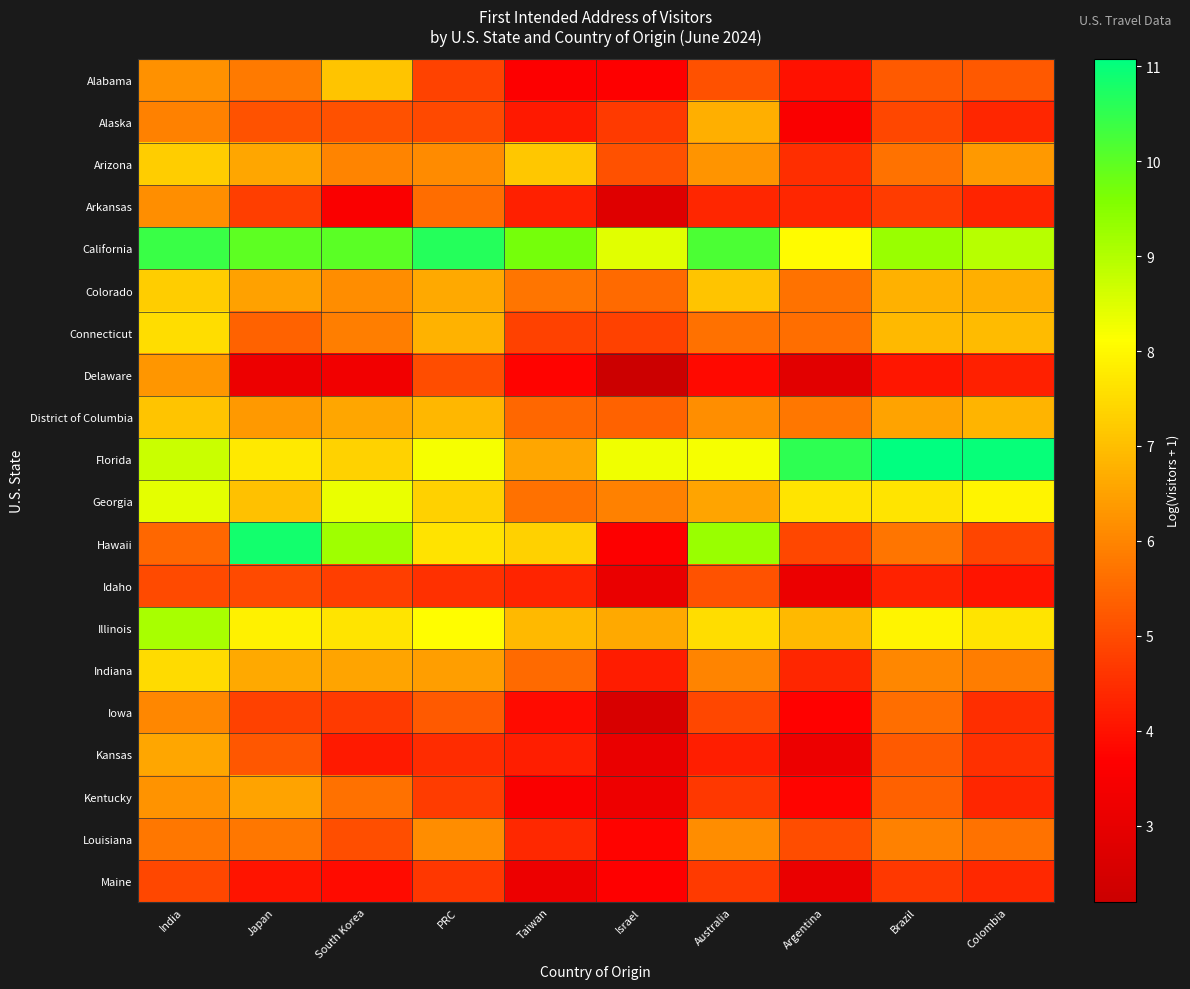

Which has a higher value, Brazil or South Korea?

South Korea